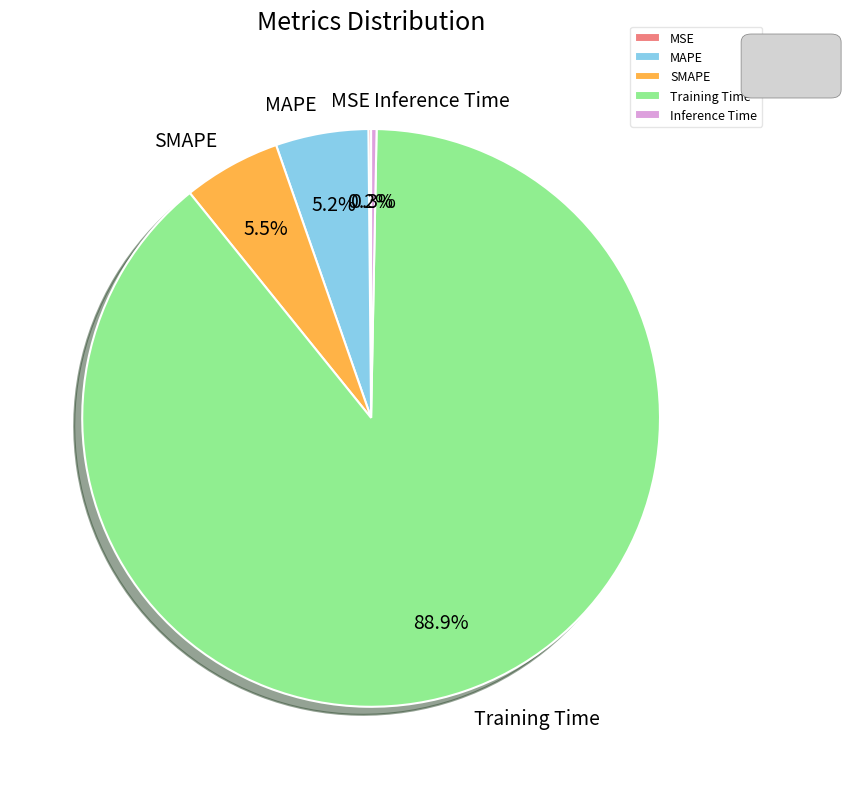

Is the sum of Training Time and MAPE greater than half?

Yes